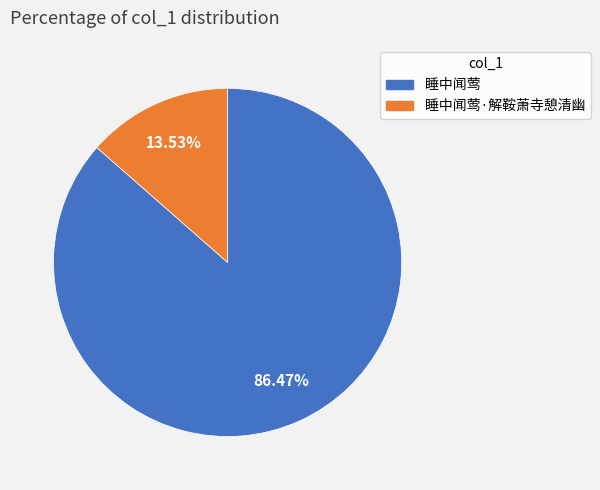

What is the ratio of the value at 睡中闻莺 to the value at 睡中闻莺·解鞍萧寺憩清幽?

6.4